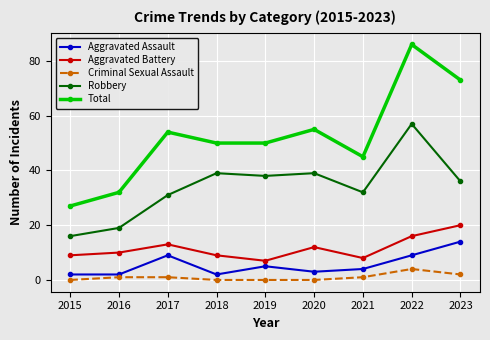

How many lines are shown in the chart?

5